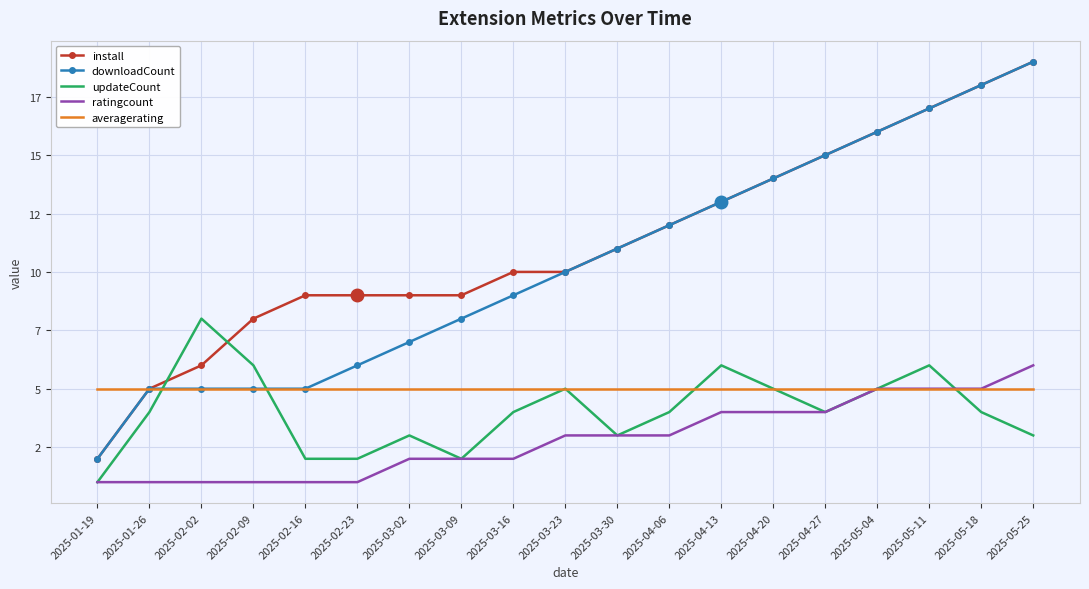

What are all the series names shown in the legend?

install, downloadCount, updateCount, ratingcount, averagerating